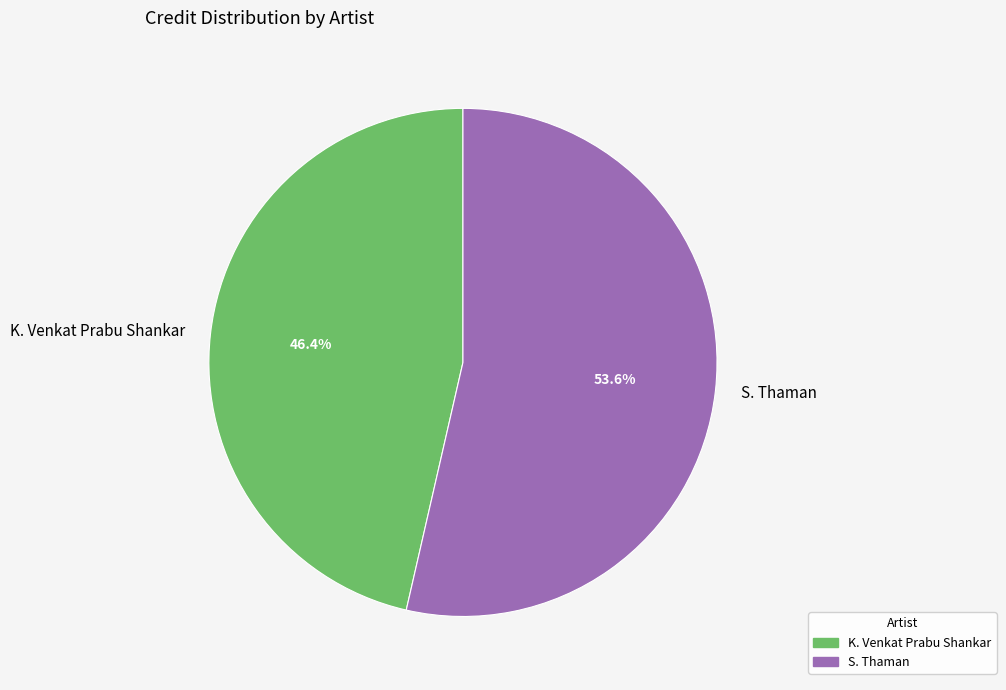

Which category has the smallest portion of the pie?

K. Venkat Prabu Shankar